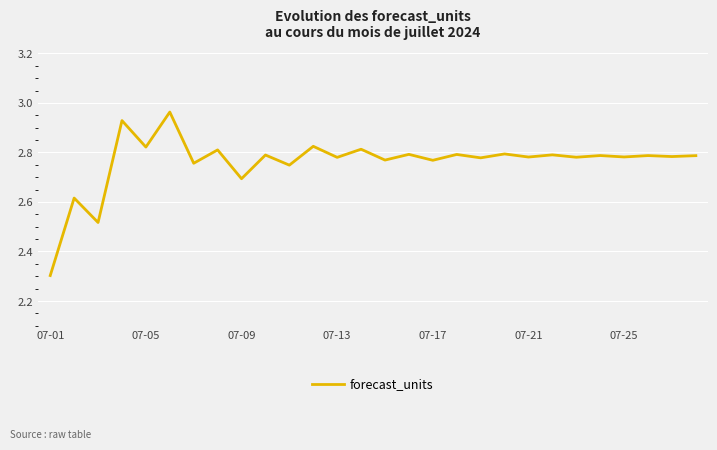

What is the difference between the maximum and minimum values?

0.7